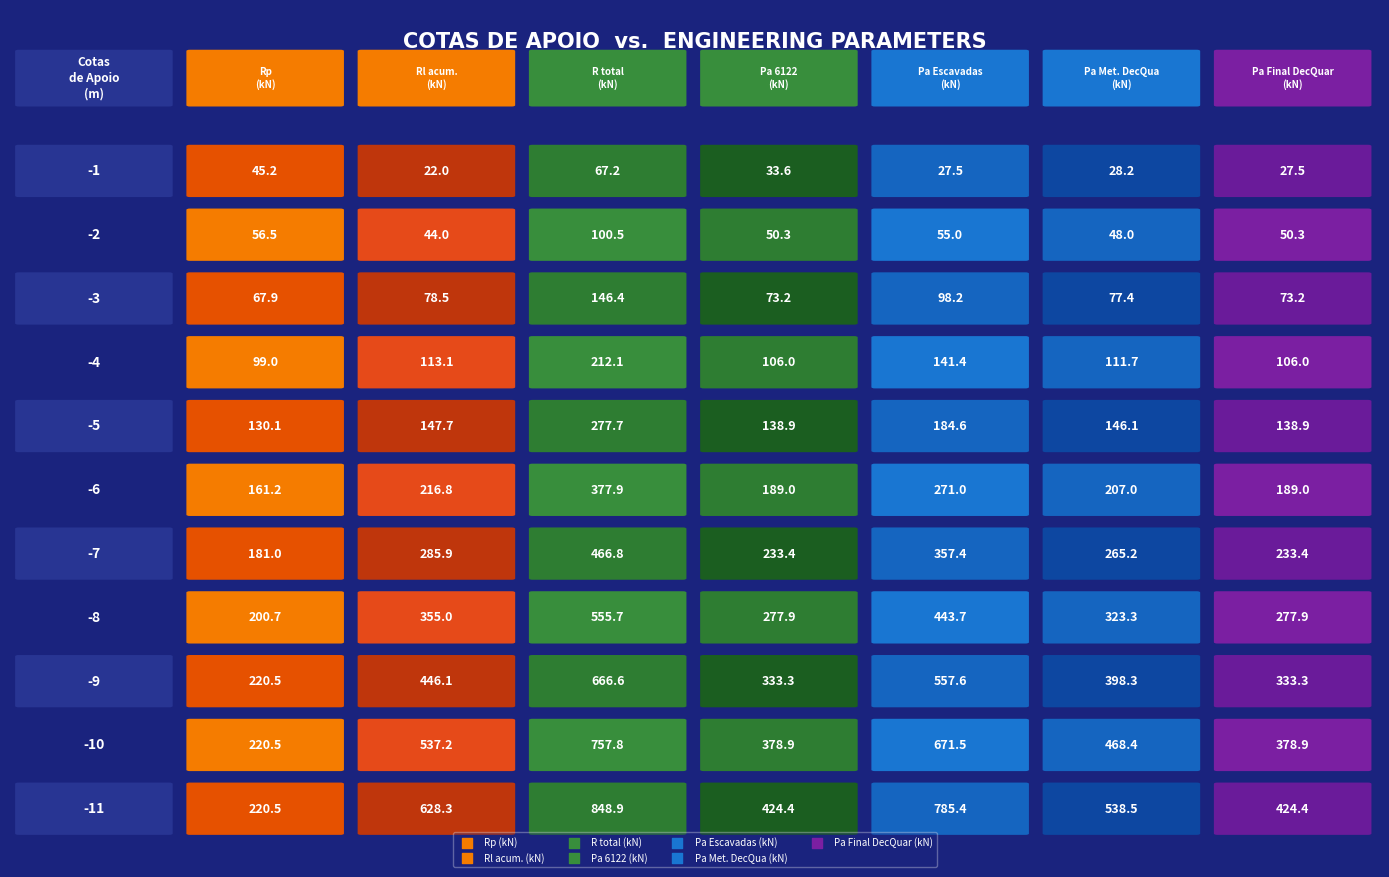

The r8 series shows 446.1 at Rl acum. (kN). True or false?

True